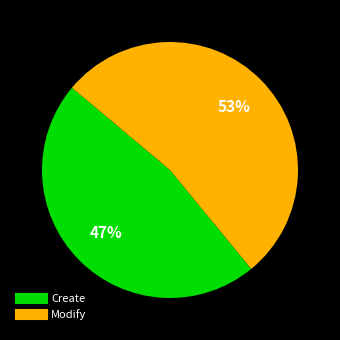

Which slice is the largest?

Modify